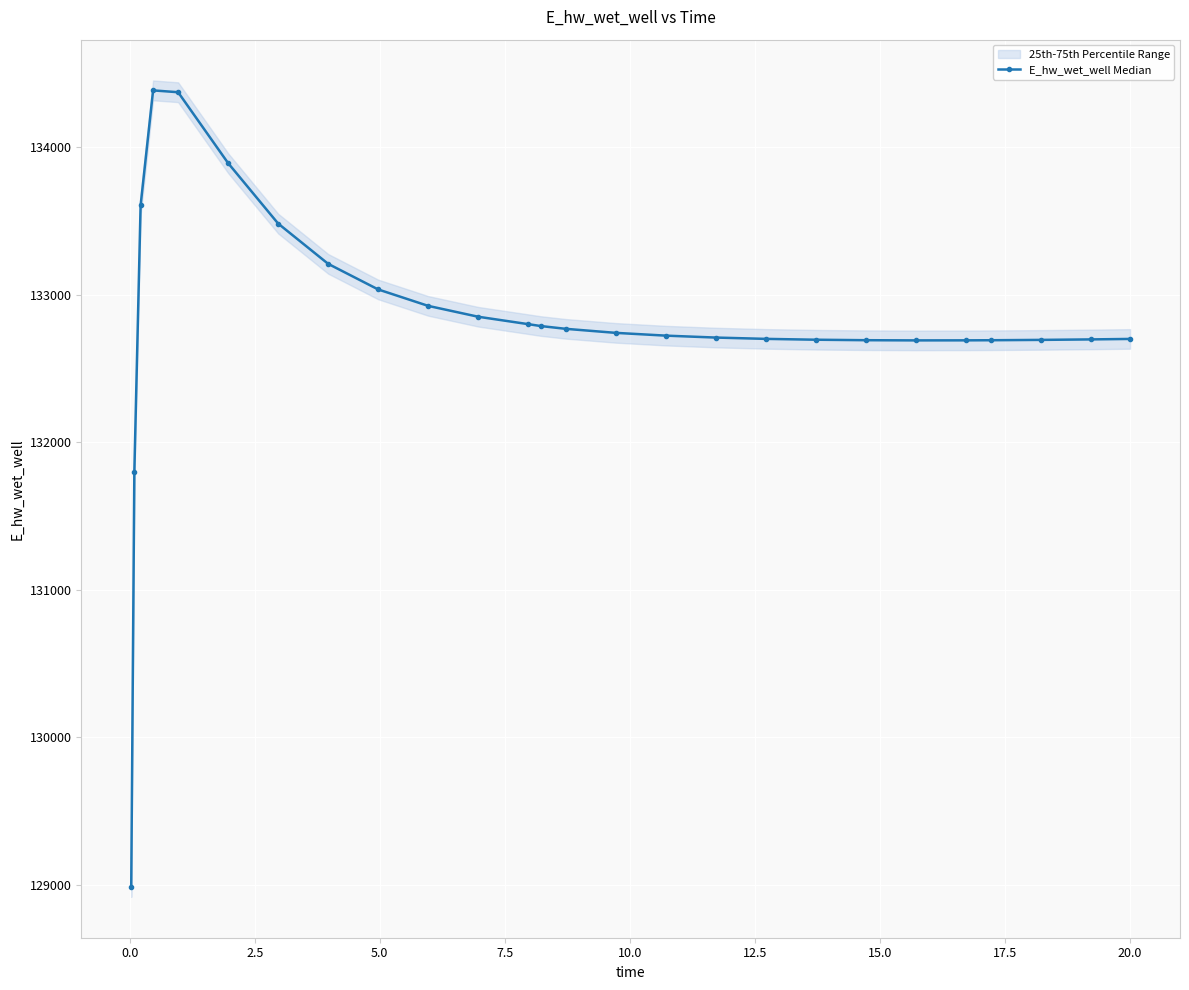

What is the maximum value for E_hw_wet_well Median?

134386.9